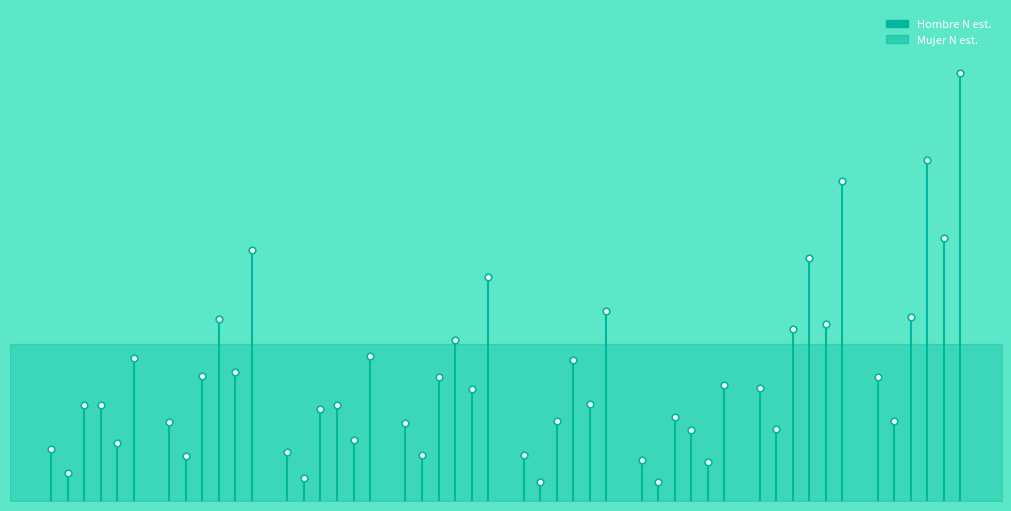

List the labels in order of Mujer N (estimada) value, largest first.

1, 0